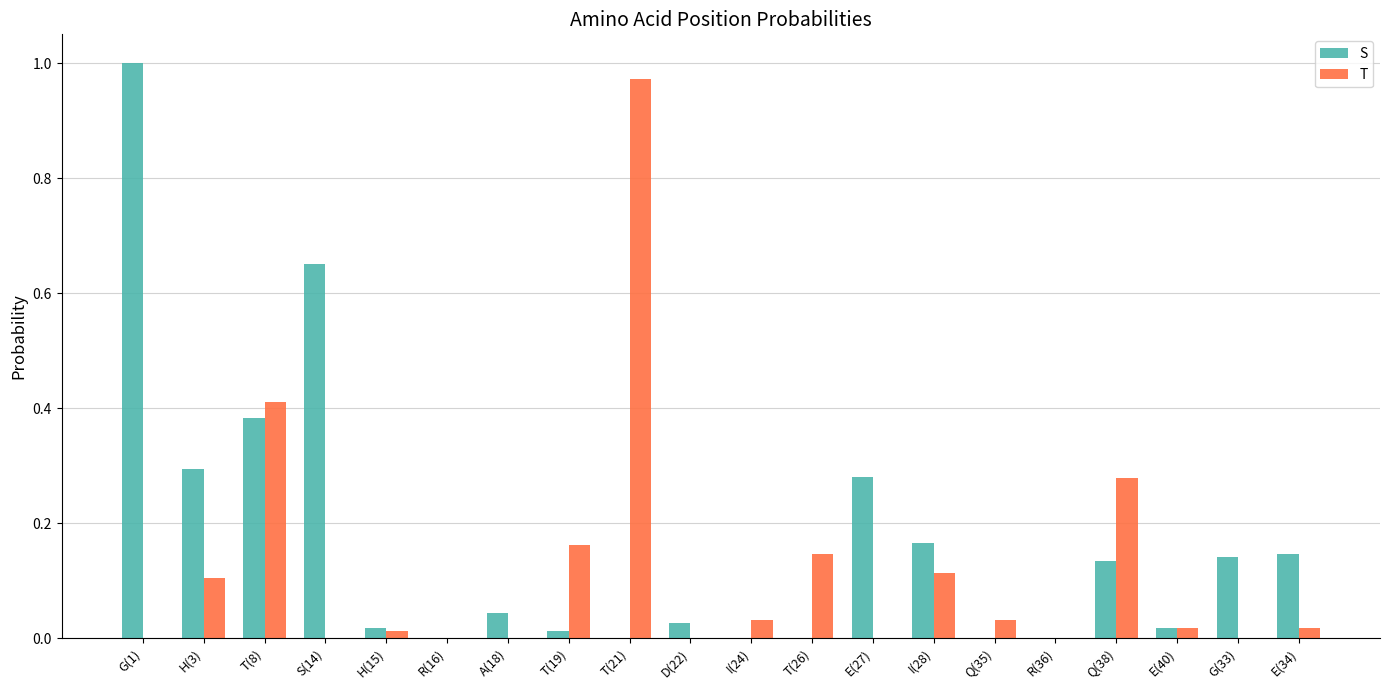

What is the sum of all S values?

3.3